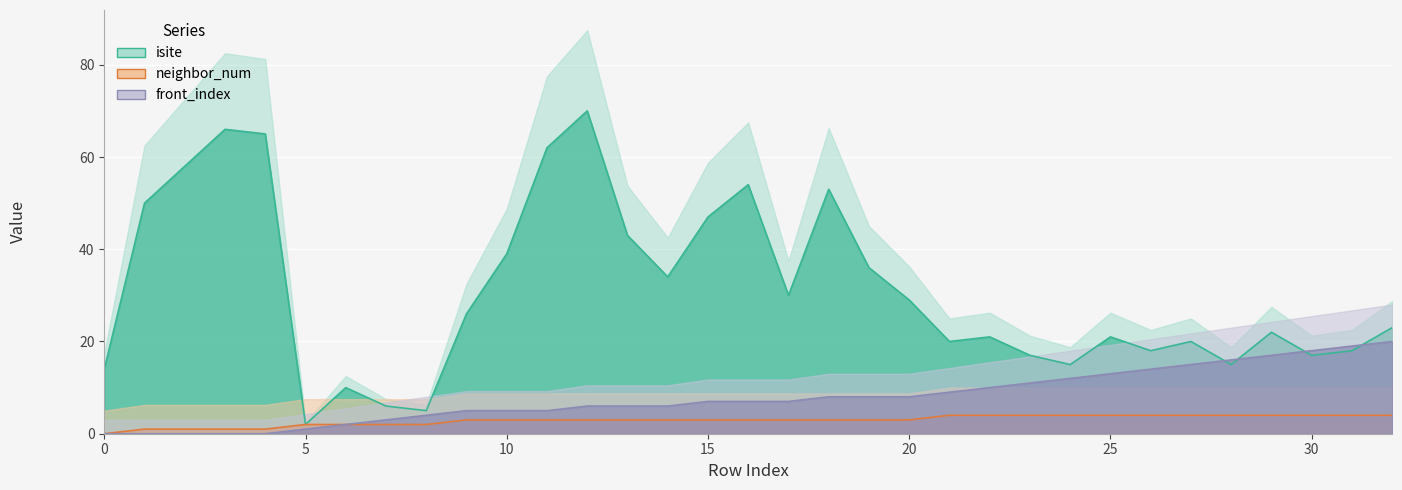

Rank the series by their average value, from highest to lowest.

isite, front_index, neighbor_num